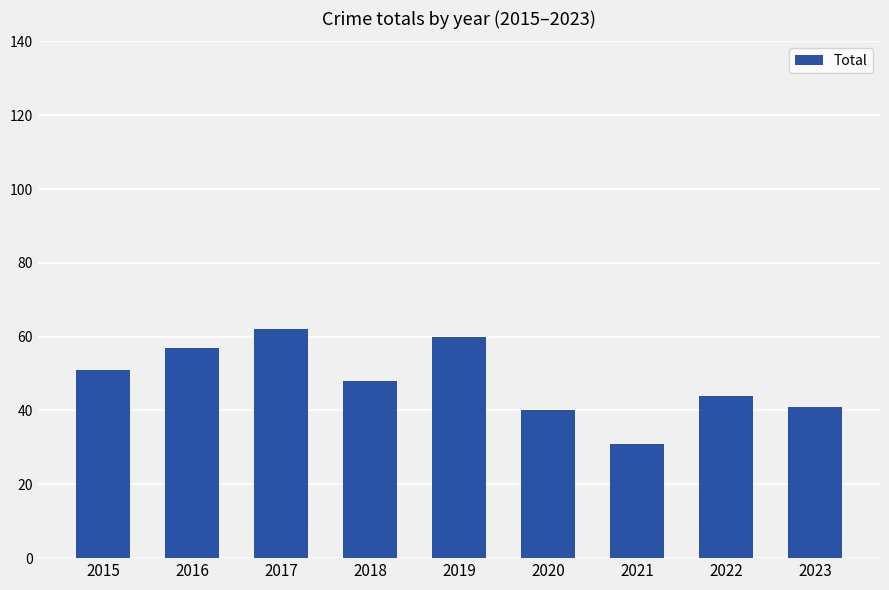

Reading left to right, extract all data points from this chart.

2015=51	2016=57	2017=62	2018=48	2019=60	2020=40	2021=31	2022=44	2023=41